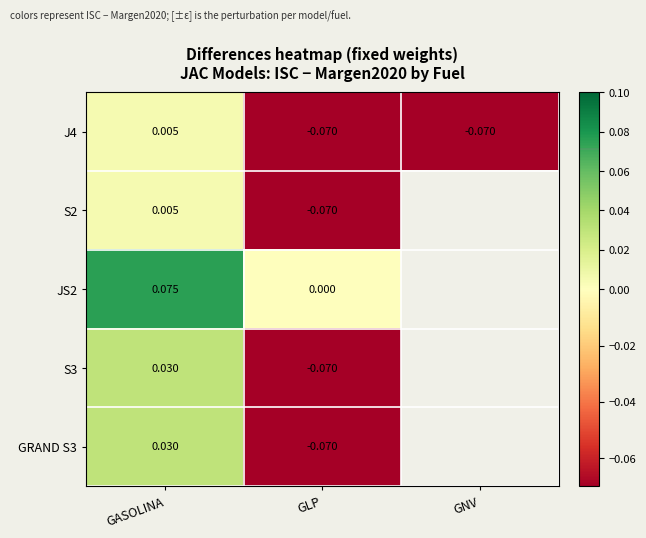

Is the value of S2 at GLP greater than the value of GRAND S3 at GASOLINA?

No